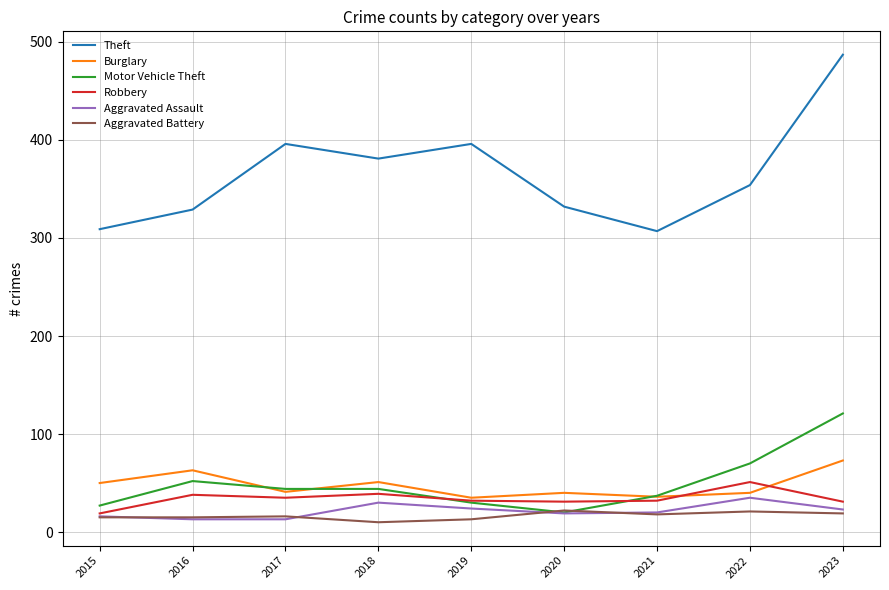

After their last crossing, which series has the higher values: Aggravated Battery or Motor Vehicle Theft?

Motor Vehicle Theft